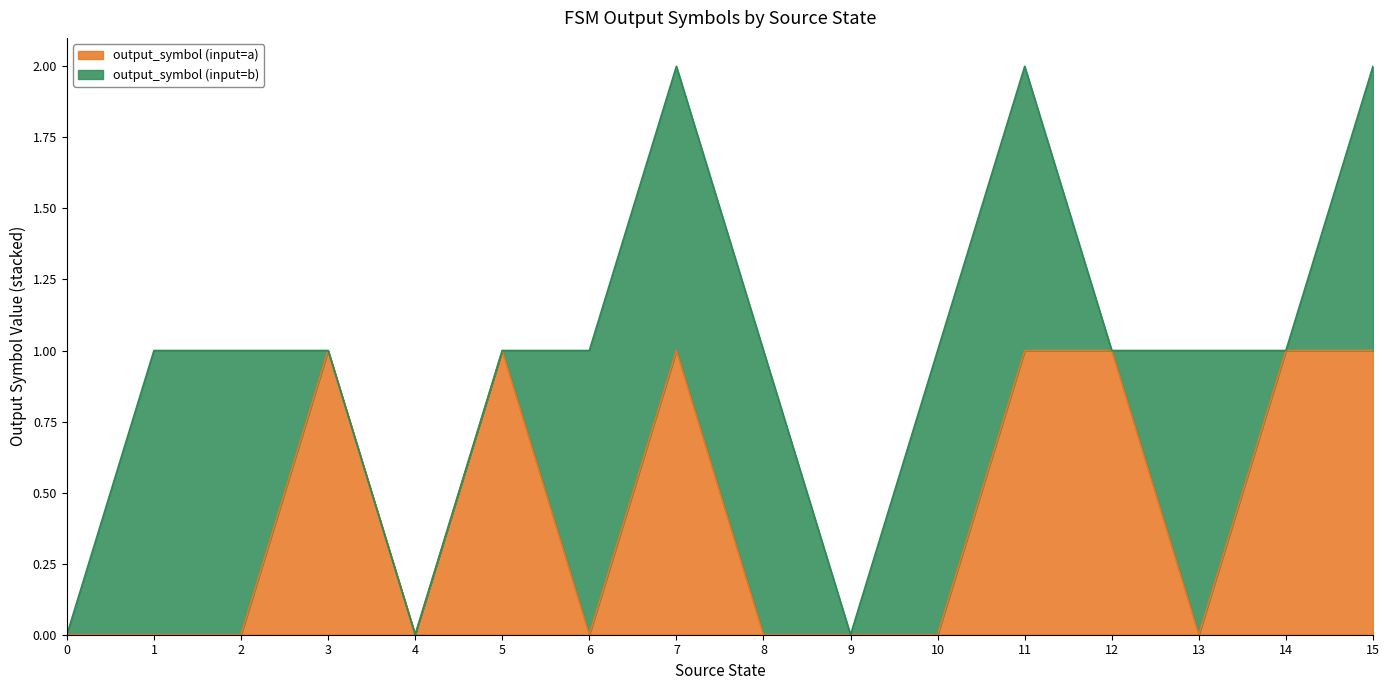

The value of output_symbol (input=a) at 10 is 0. True or false?

True